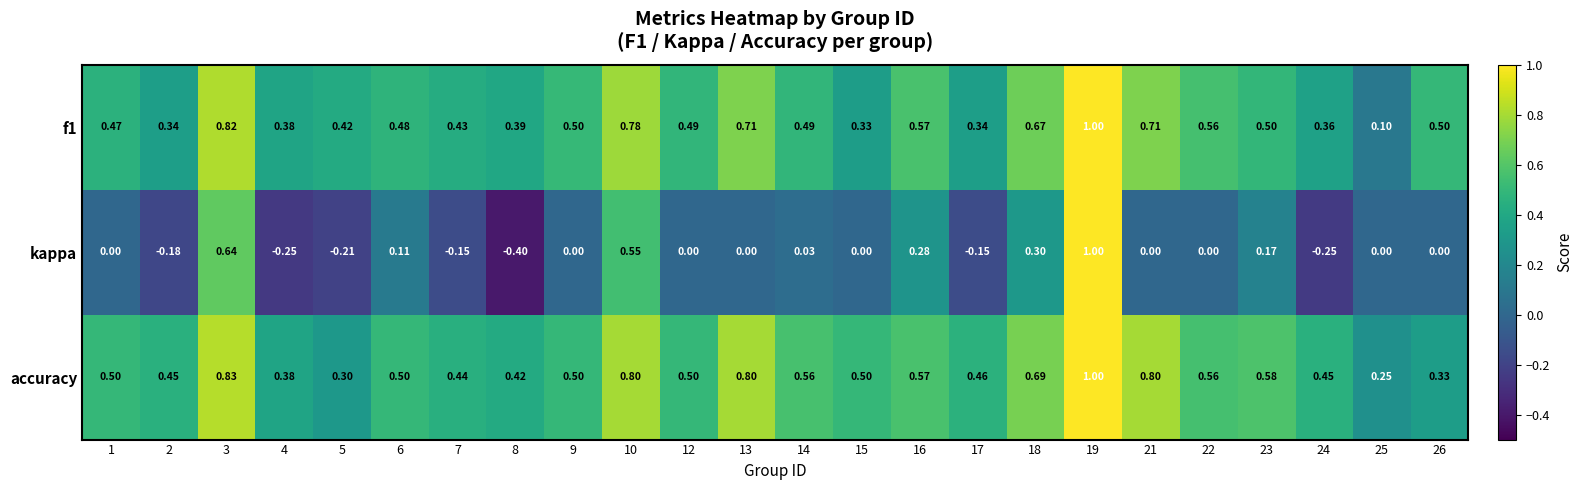

Which series has the widest spread of values?

kappa